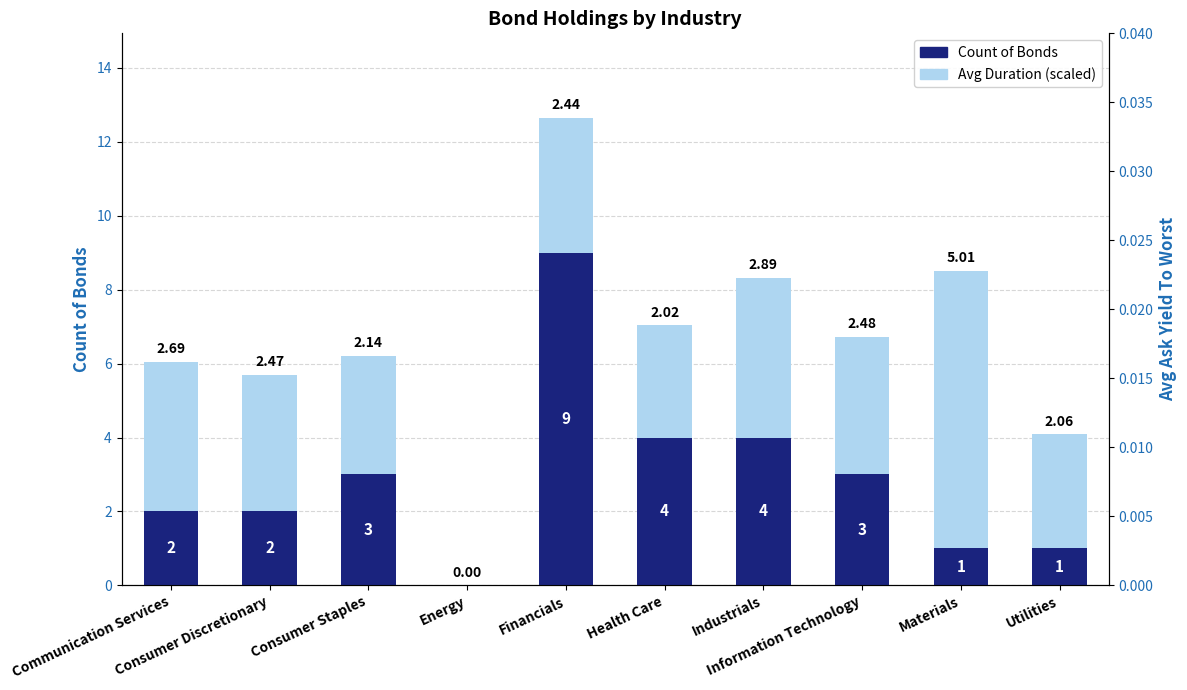

What are all the series names shown in the legend?

Count of Bonds, Avg Duration (scaled)